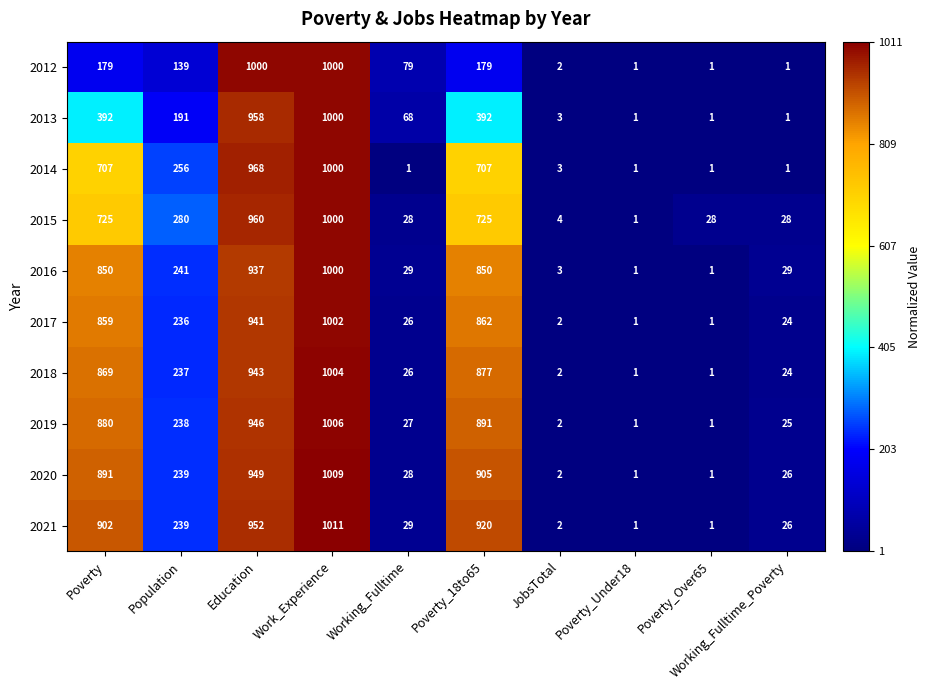

Is it true that 2012 equals 2 at JobsTotal?

True